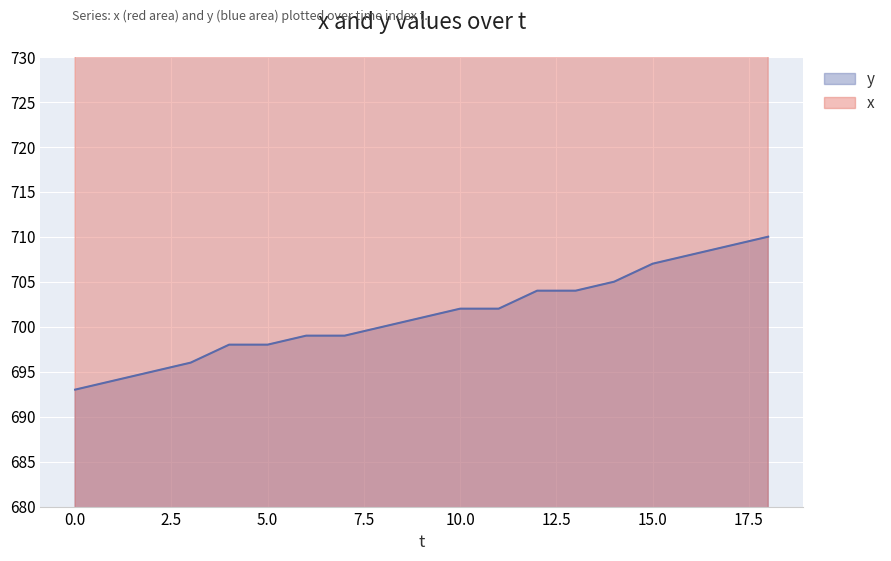

True or false: y and x cross at least once.

False